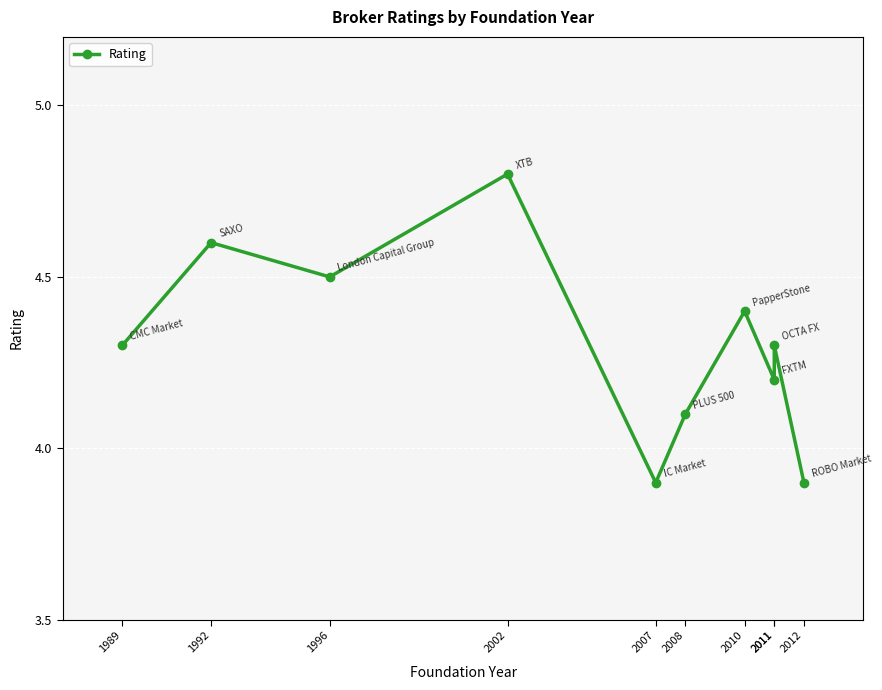

How many points are higher than both their immediate neighbors (excluding endpoints)?

4